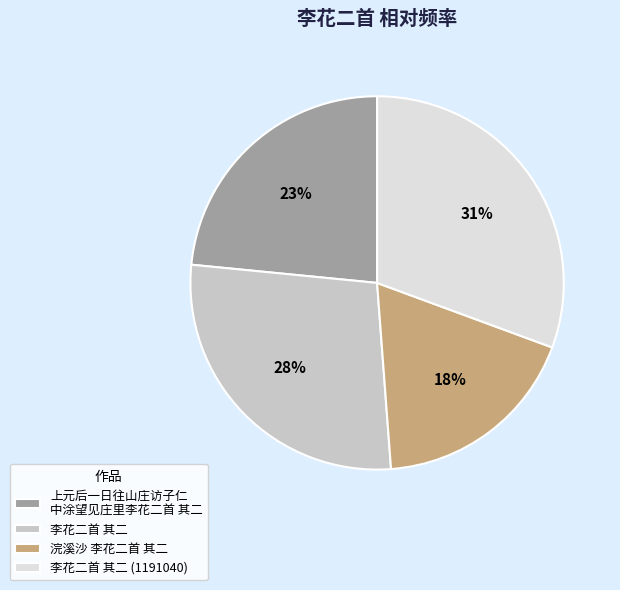

Is it true that 李花二首 其二 (1191040) is 16% of the pie?

False